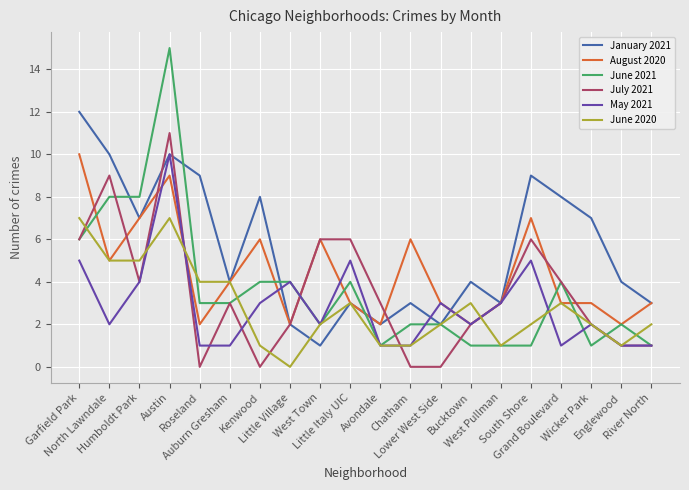

What is the difference between the second highest and minimum values in the January 2021 series?

9